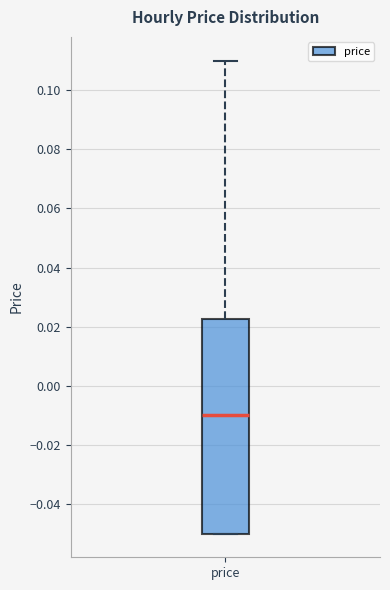

Read this box plot against the y-axis: the position of the median line, the range covered by the box, and the ends of both whiskers. The values are not printed on the chart, so give them approximately, as read against the axis.

median -0.010, box -0.050 to 0.022, whiskers -0.050 to 0.110